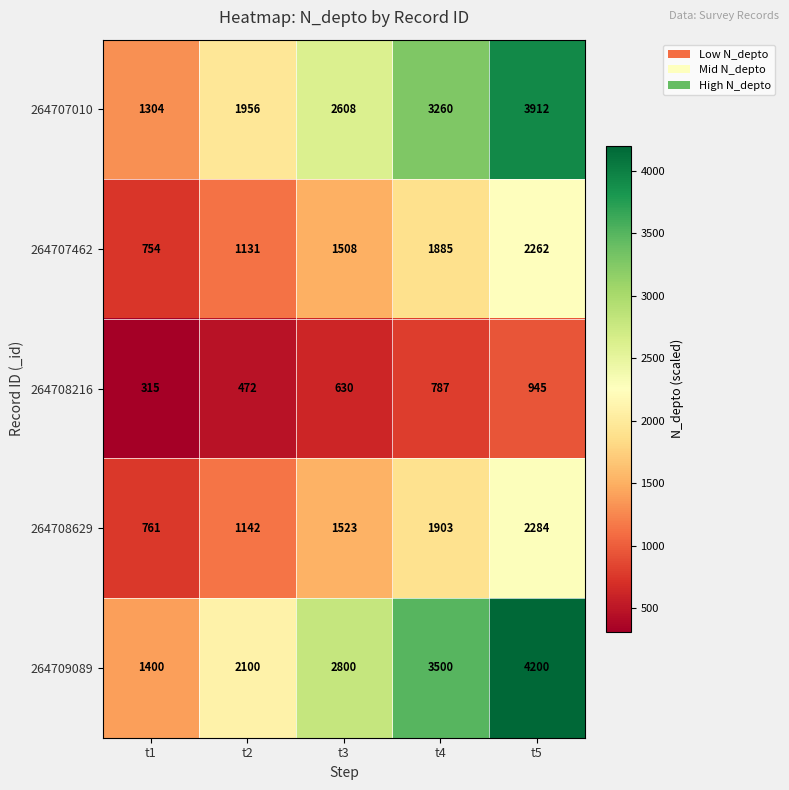

At t5, list the series in order from largest to smallest.

264709089, 264707010, 264708629, 264707462, 264708216